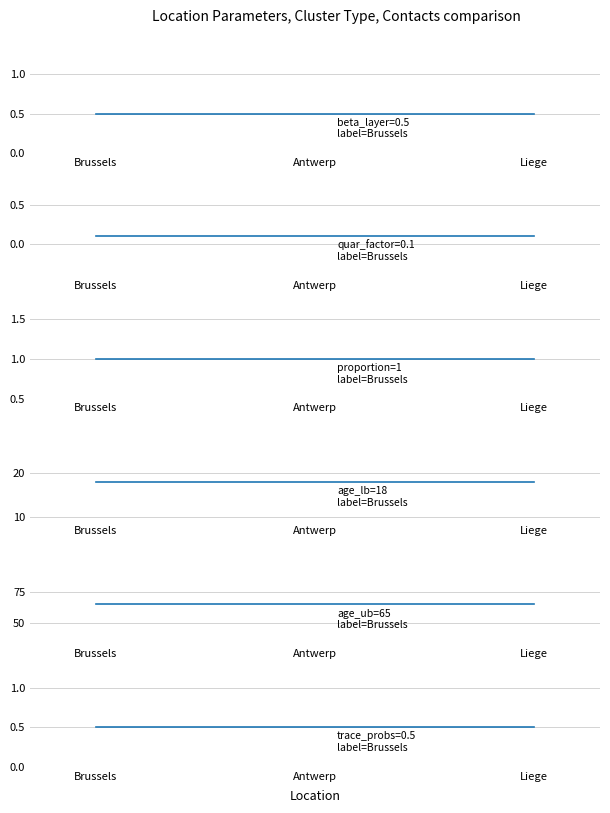

List the labels in order of proportion value, largest first.

Brussels, Antwerp, Liege